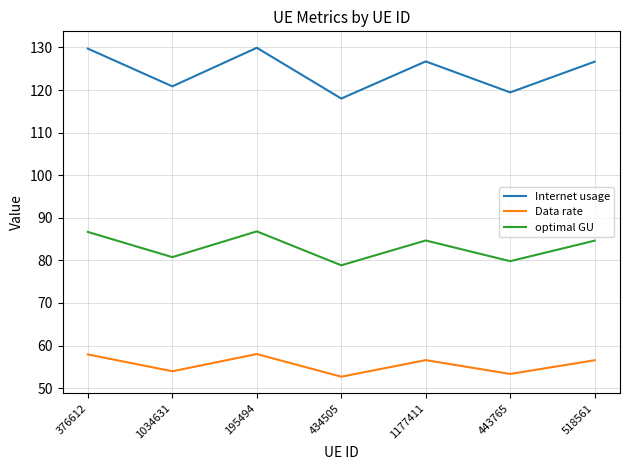

The Internet usage series shows 76.2 at 195494. True or false?

False